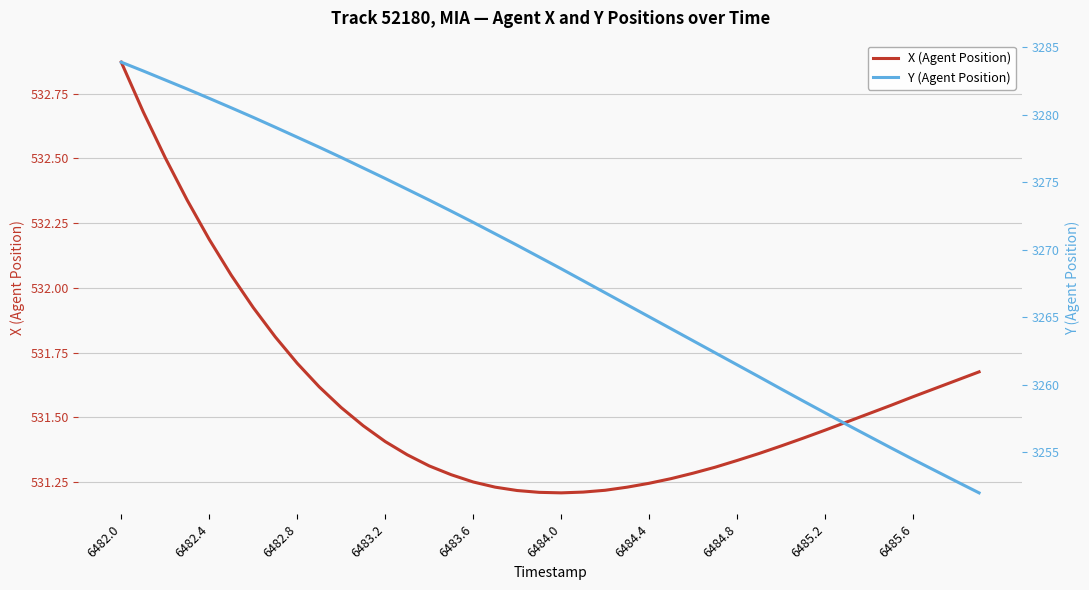

Rank the series by their maximum value, from highest to lowest.

Y (Agent Position), X (Agent Position)